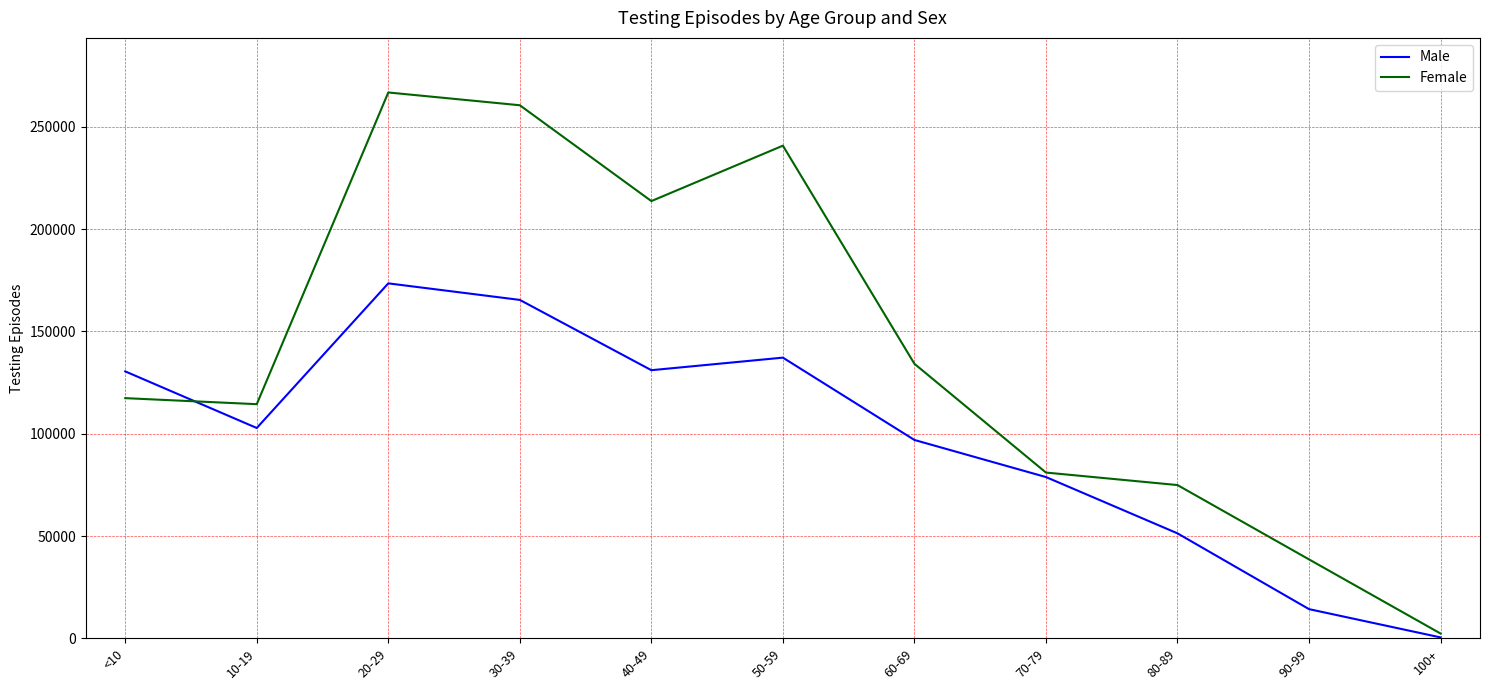

The value of Female at <10 is 70539. True or false?

False